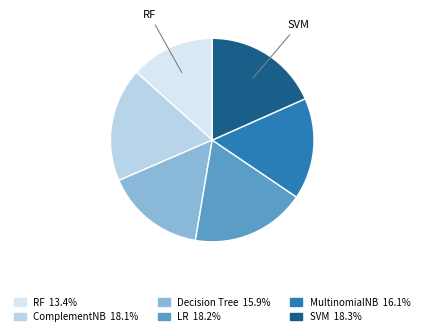

Is there any slice that represents more than half of the pie?

No